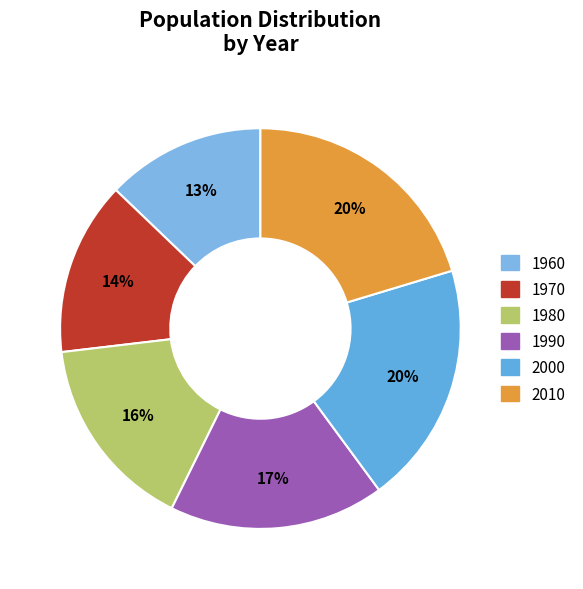

Which category has the biggest portion of the pie?

2010